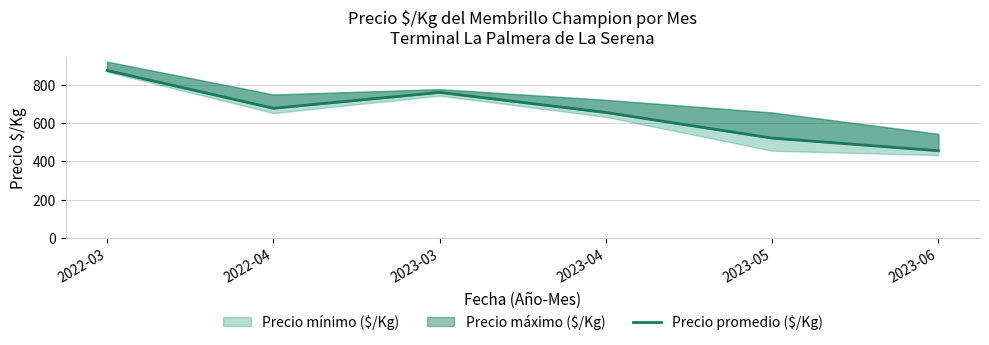

Reading right to left, extract all data points from this chart.

456	522	656	761	678	876